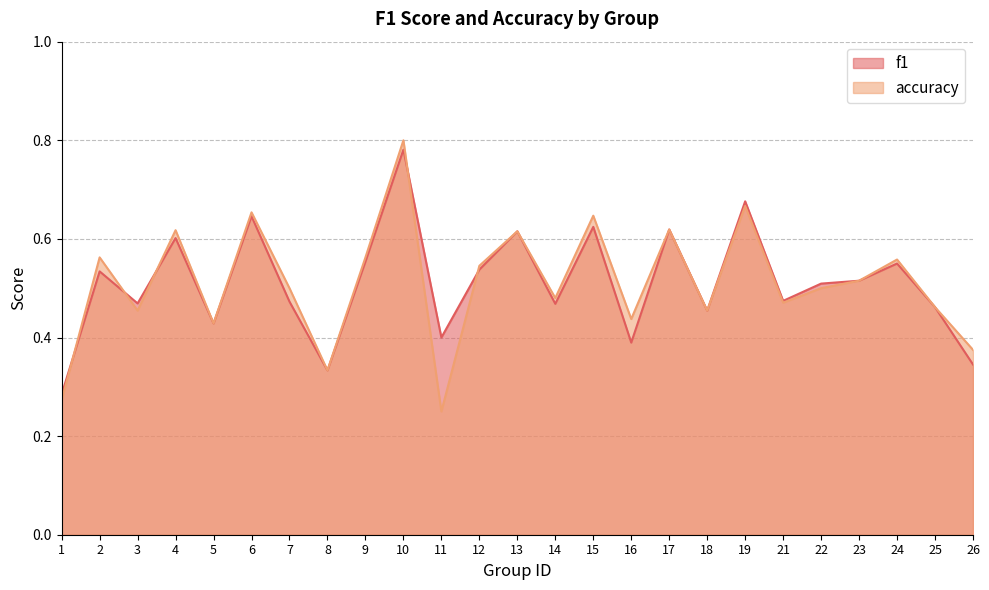

What is the total value across all series at 8?

0.7